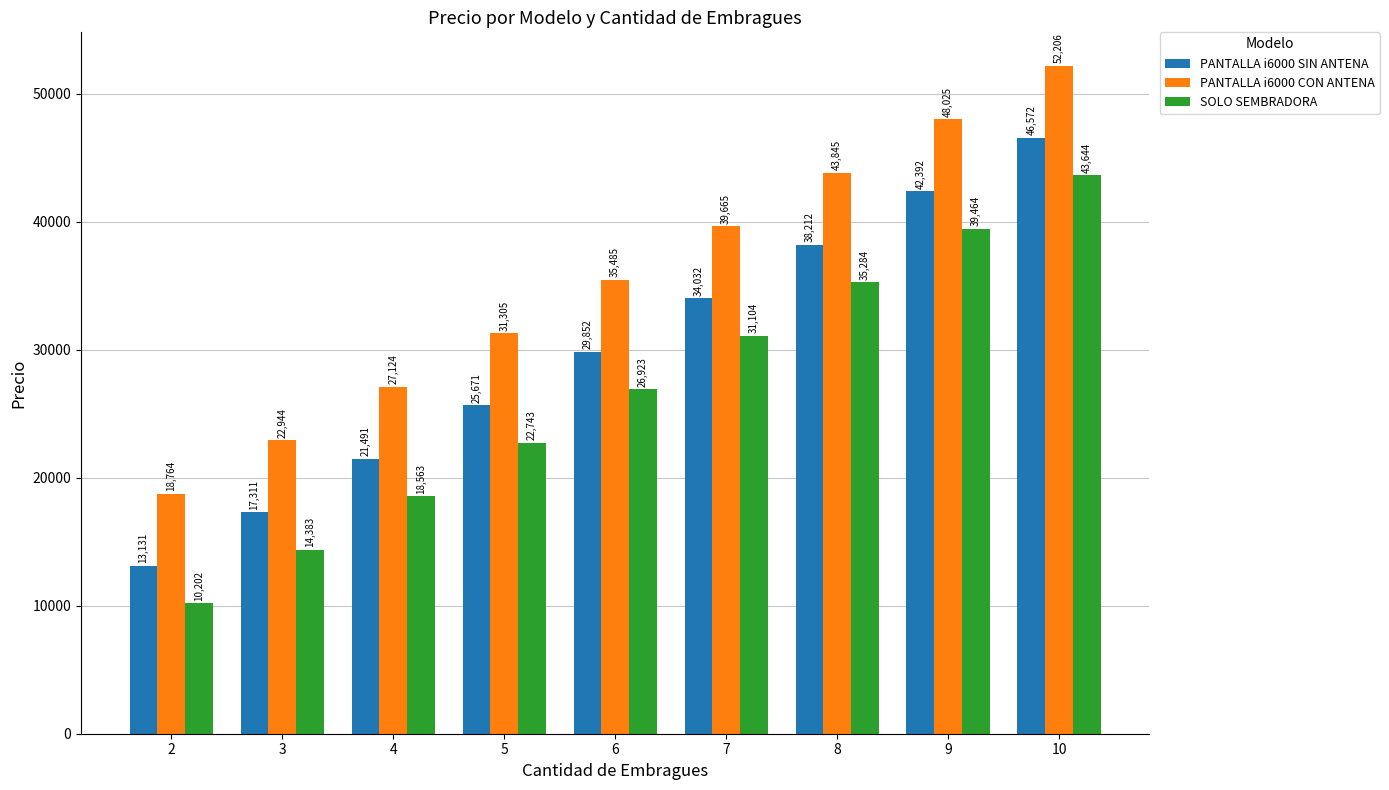

Is the value of SOLO SEMBRADORA at 9 greater than the value of PANTALLA i6000 SIN ANTENA at 5?

Yes